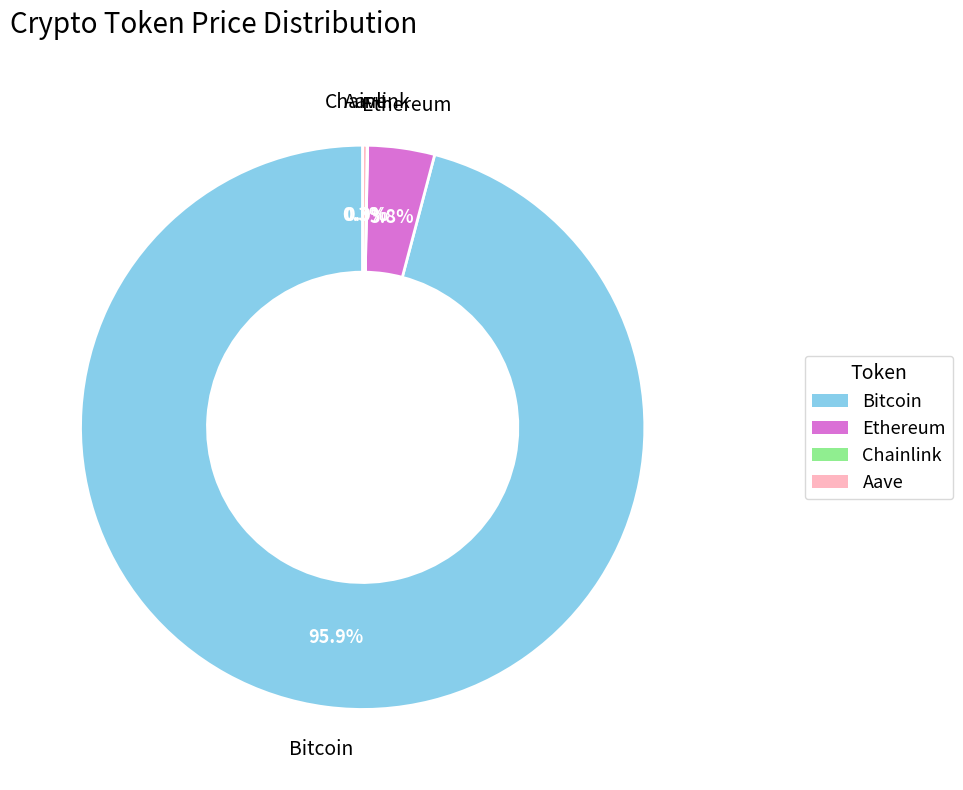

Does Bitcoin account for over 50% of the chart?

Yes